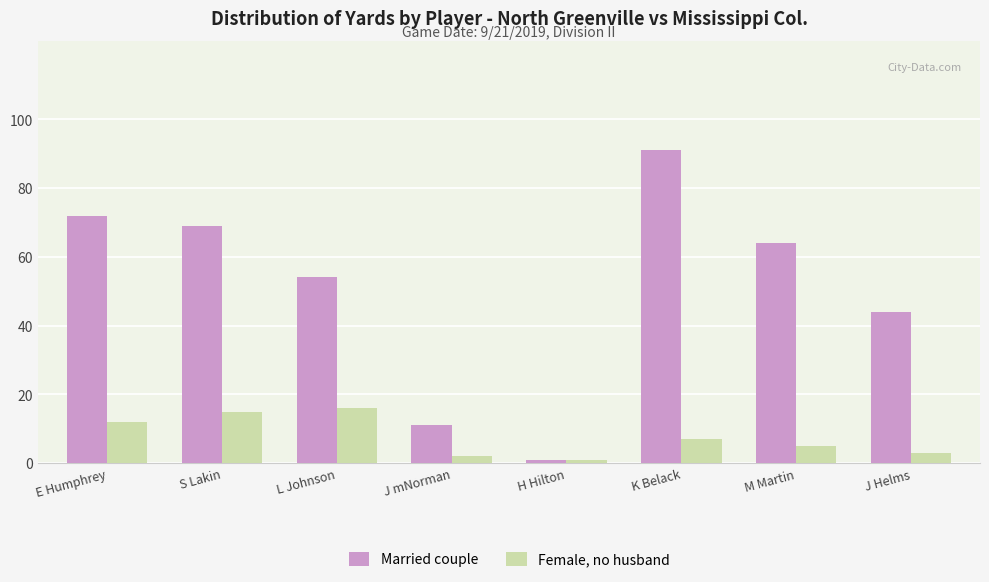

Rank the series by their average value, from highest to lowest.

Married couple, Female, no husband